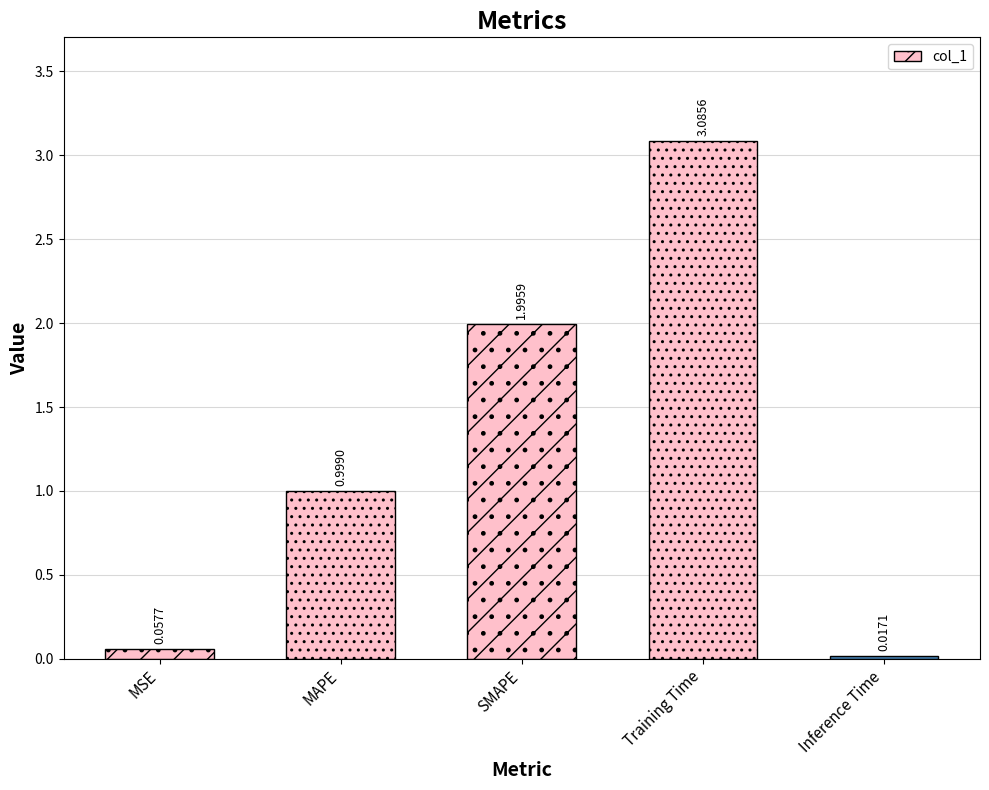

Between MAPE and Inference Time, which is larger?

MAPE